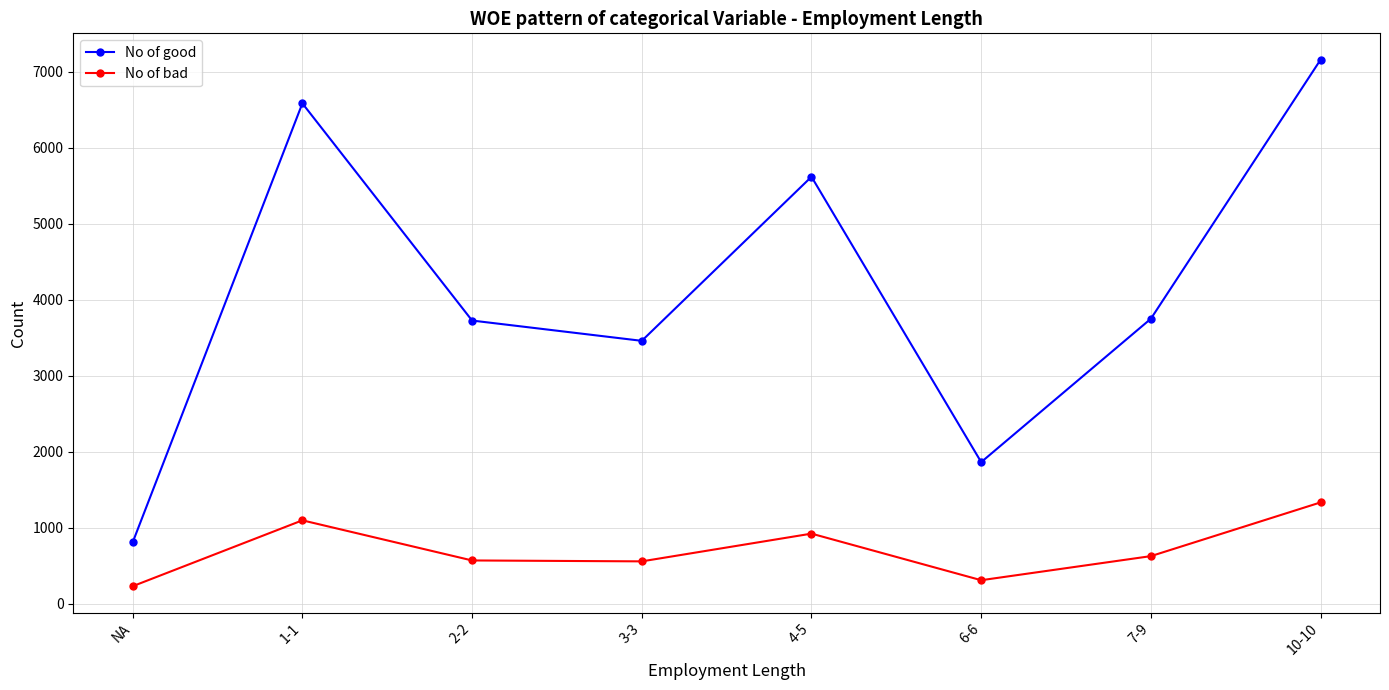

How many series are shown in this chart?

2